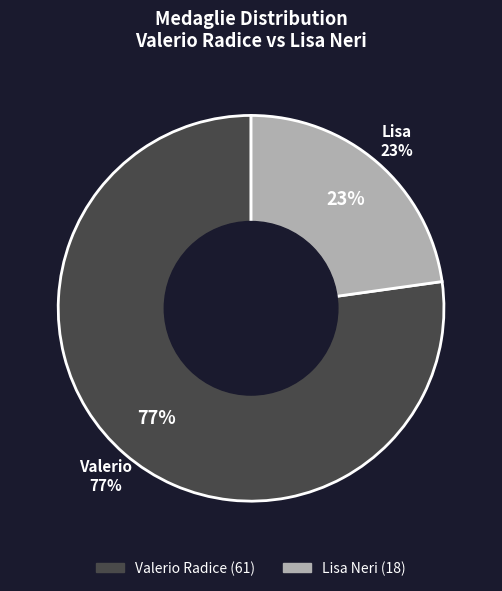

To the nearest percent, what is the average slice percentage?

50%